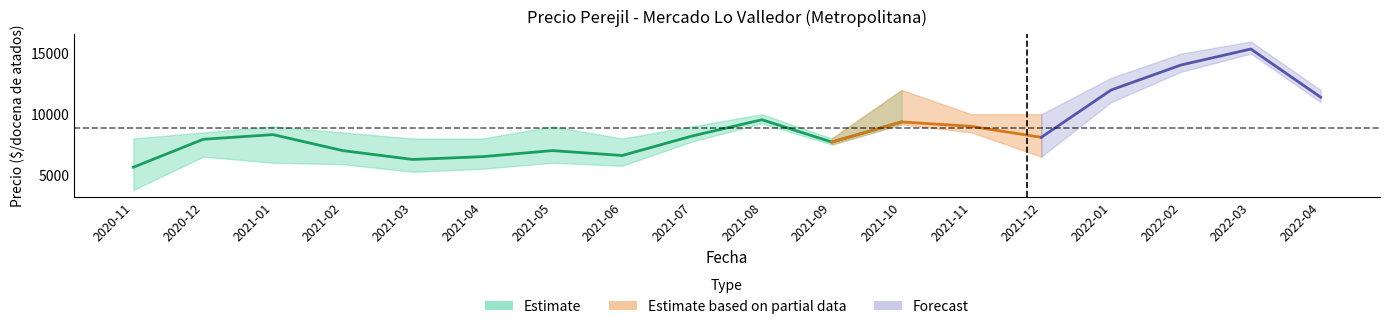

Reading left to right, what are all the values shown in this chart?

Precio minimo: 2020-11=3750	2020-12=6500	2021-01=6000	2021-02=5875	2021-03=5250	2021-04=5500	2021-05=6000	2021-06=5750	2021-07=7750	2021-08=9250	2021-09=7500	2021-10=9167	2021-11=8500	2021-12=6500	2022-01=11000	2022-02=13500	2022-03=15000	2022-04=11000
Precio promedio ponderado: 2020-11=5628	2020-12=7933	2021-01=8317	2021-02=6997	2021-03=6268	2021-04=6500	2021-05=7000	2021-06=6596	2021-07=8202	2021-08=9548	2021-09=7705	2021-10=9364	2021-11=9000	2021-12=8093	2022-01=12000	2022-02=14061	2022-03=15381	2022-04=11409
Precio maximo: 2020-11=8000	2020-12=8500	2021-01=9000	2021-02=8500	2021-03=8000	2021-04=8000	2021-05=9000	2021-06=8000	2021-07=9000	2021-08=10000	2021-09=8000	2021-10=12000	2021-11=10000	2021-12=10000	2022-01=13000	2022-02=15000	2022-03=16000	2022-04=12000